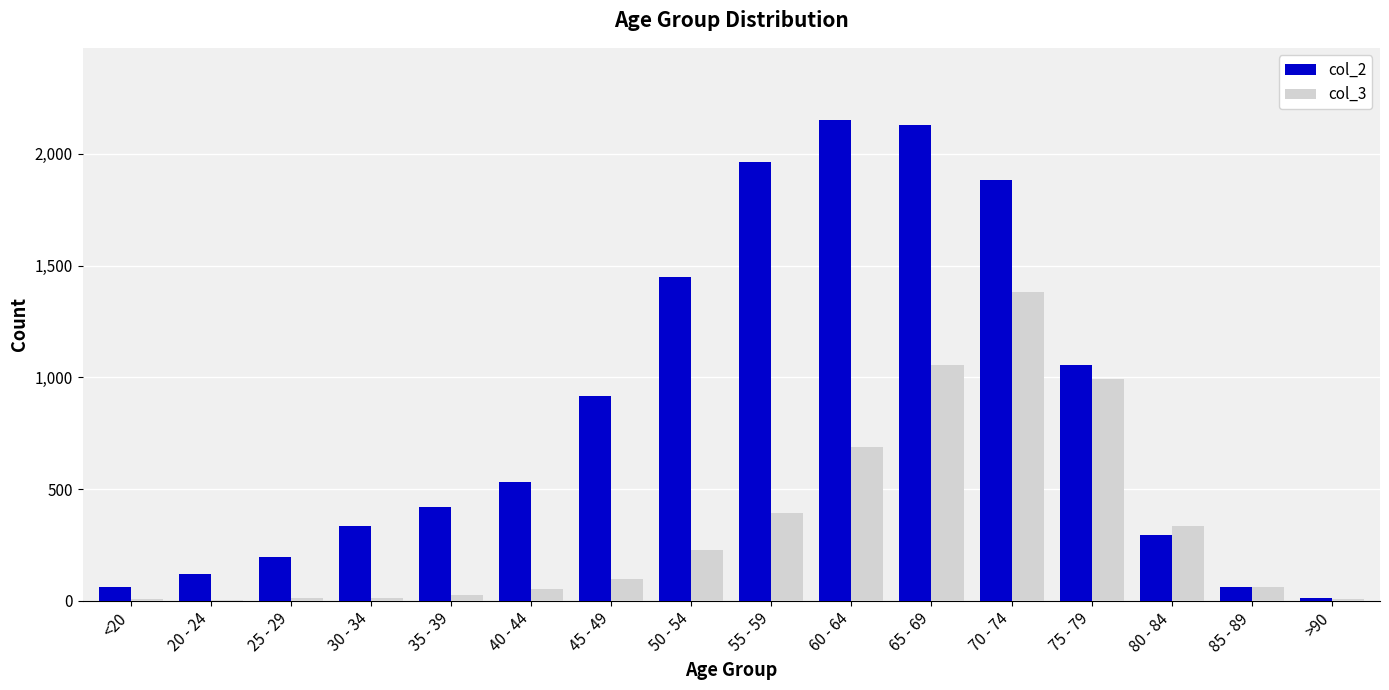

Is it true that col_2 equals 1450 at 50 - 54?

True